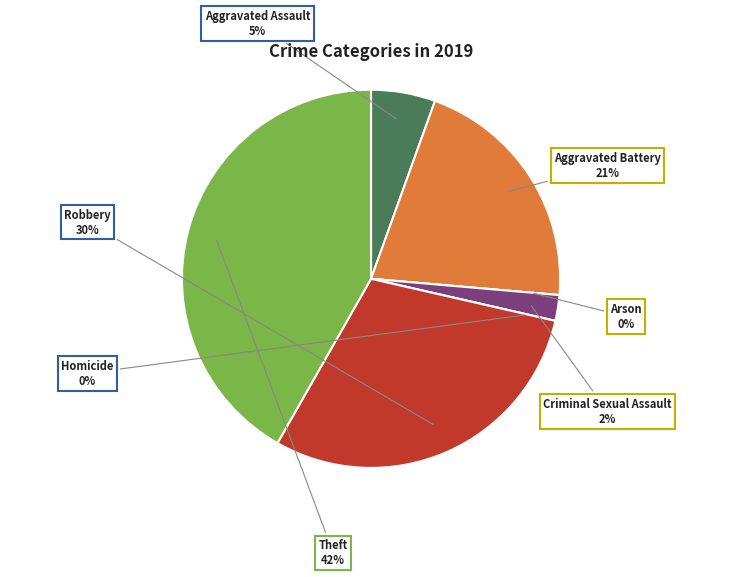

Does Criminal Sexual Assault account for over 50% of the chart?

No